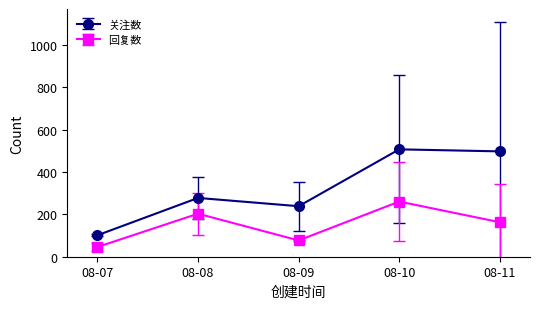

What is the average value of the 关注数 series?

324.6